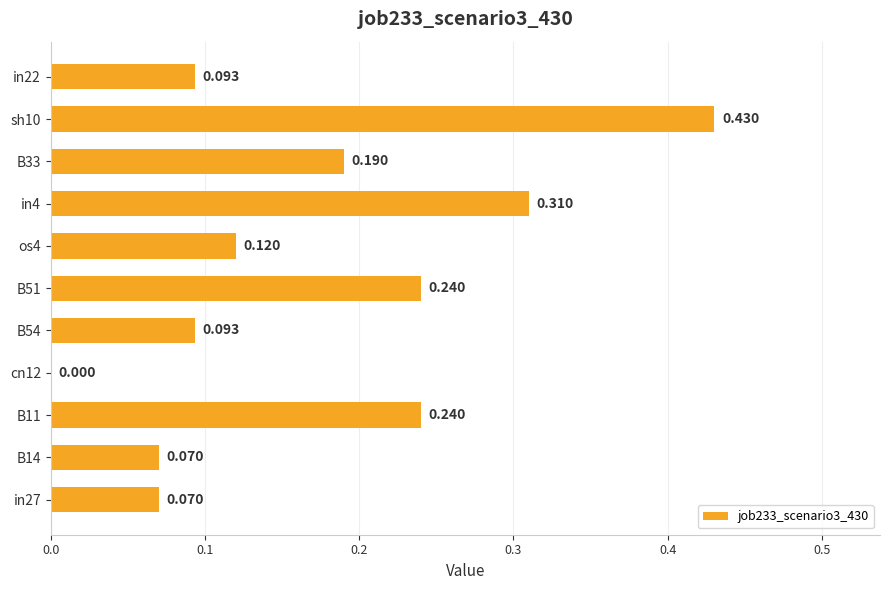

How many values are above zero?

10